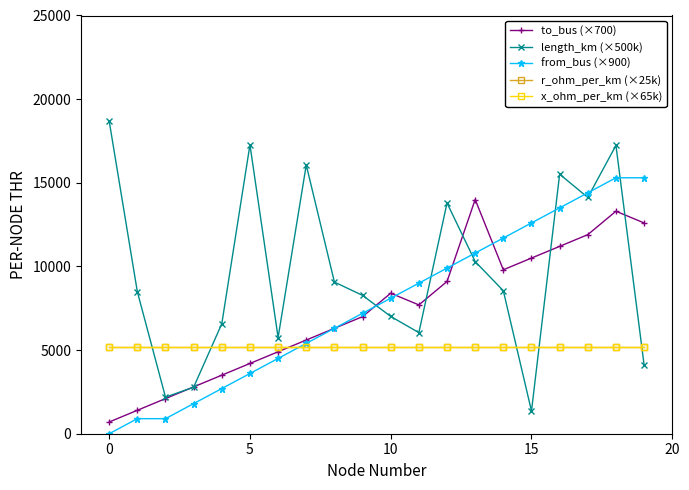

What is the sum of all x_ohm_per_km (×65k) values?

104000.0